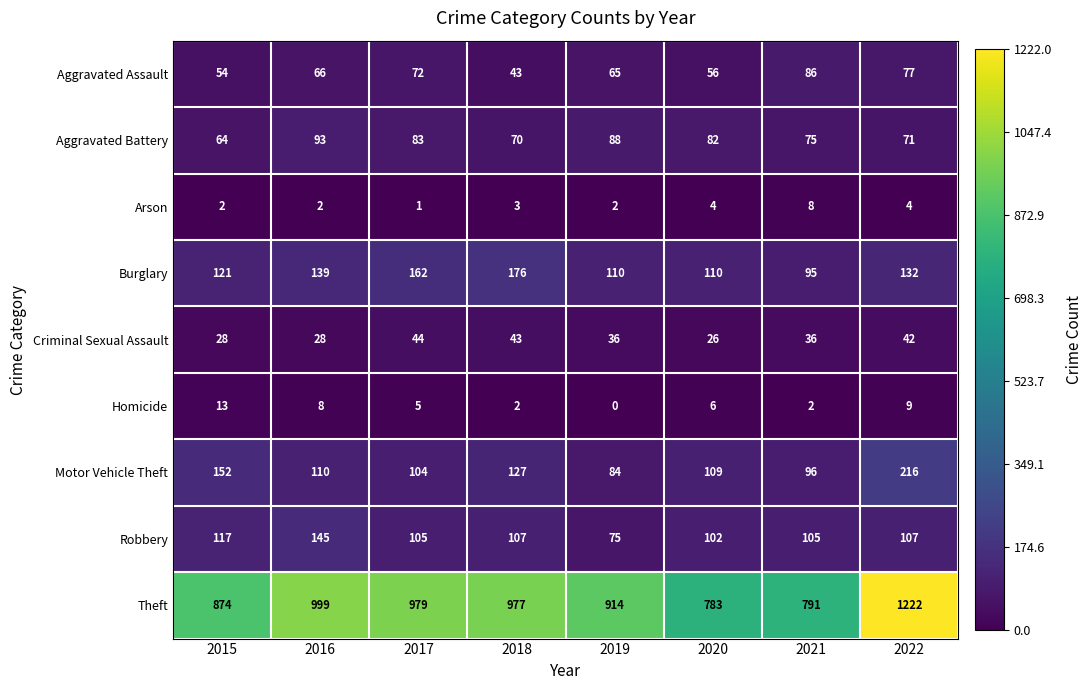

Read the Robbery value at 2019, to the nearest 10.

80